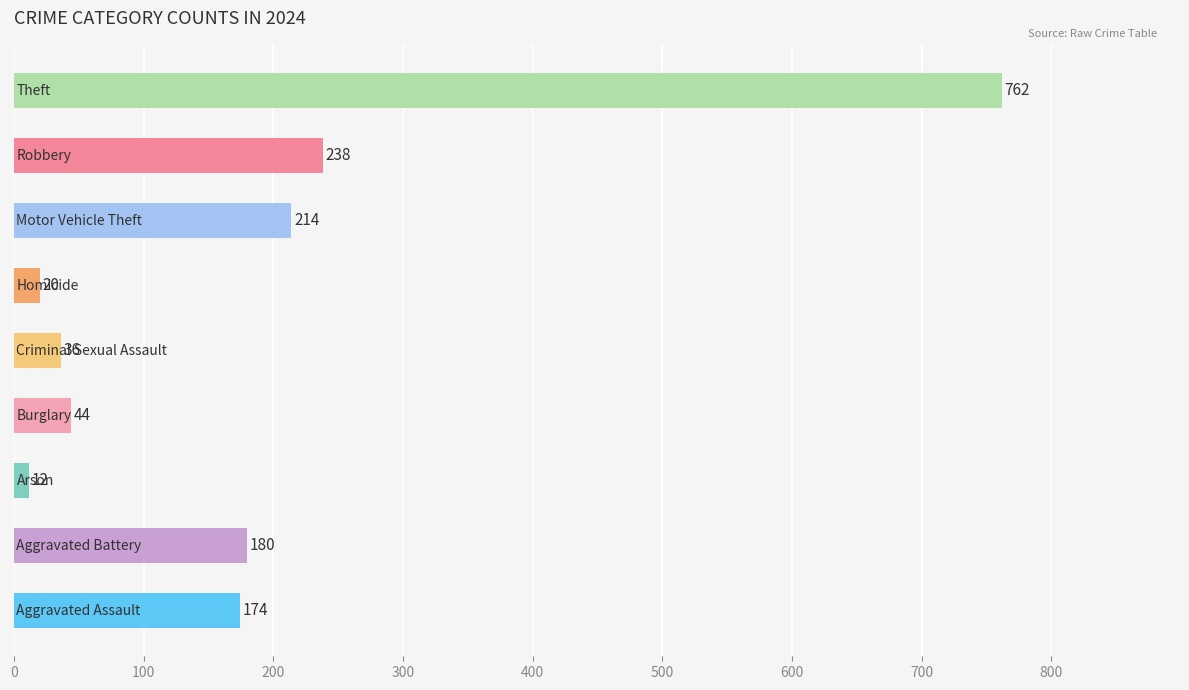

What is the difference between the maximum and minimum values?

750